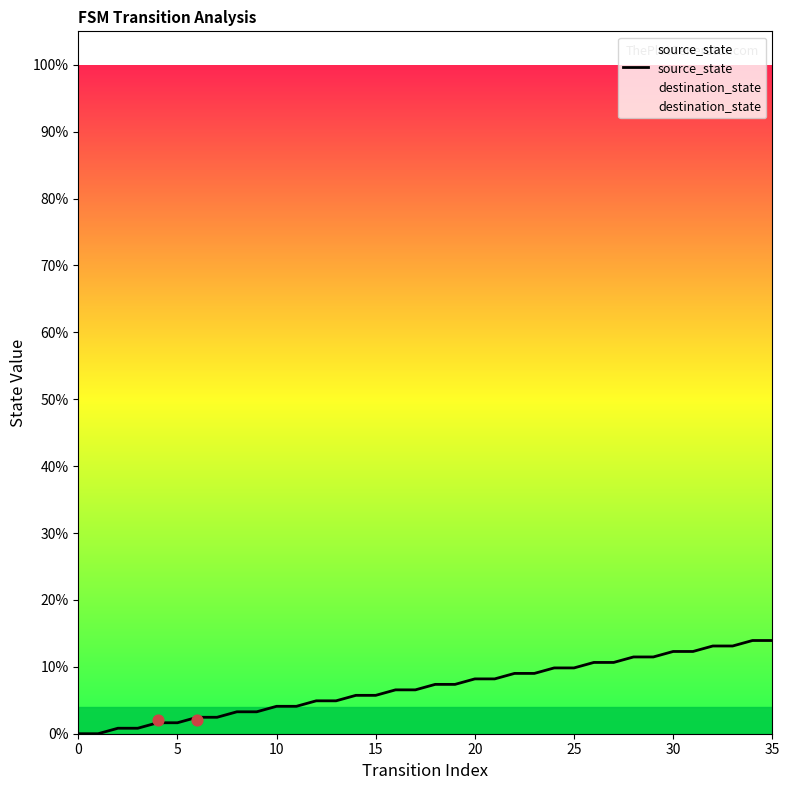

Which series reaches the minimum Y coordinate?

source_state